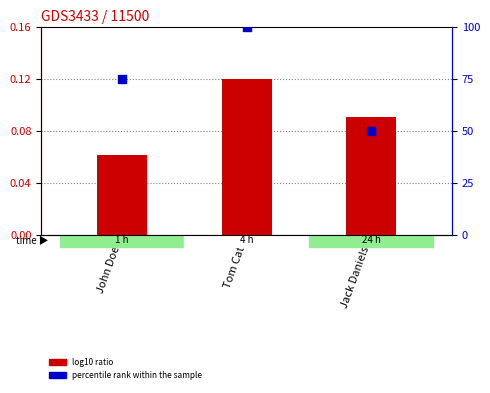

At how many categories does at least one series exceed 98?

1